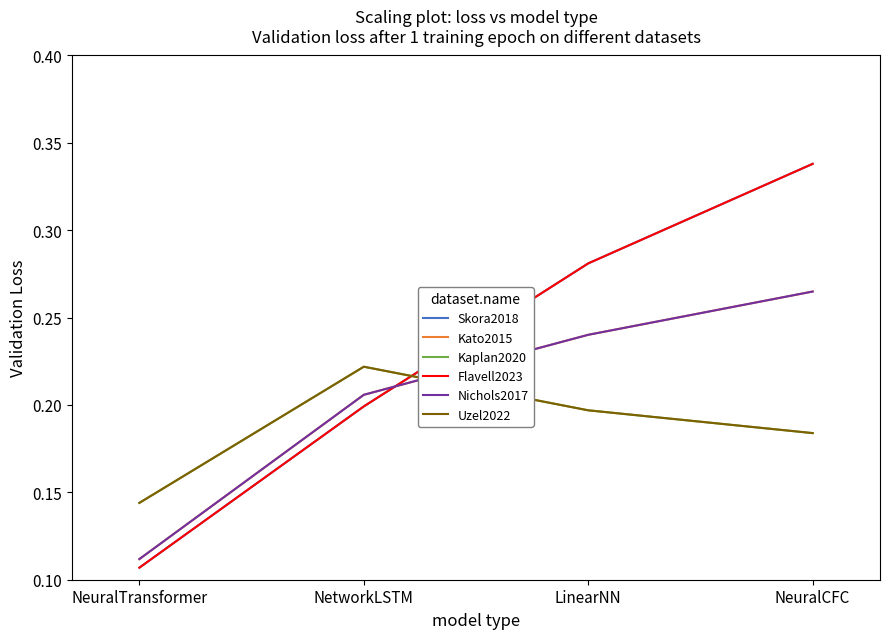

True or false: Flavell2023 and Skora2018 intersect in this chart.

False